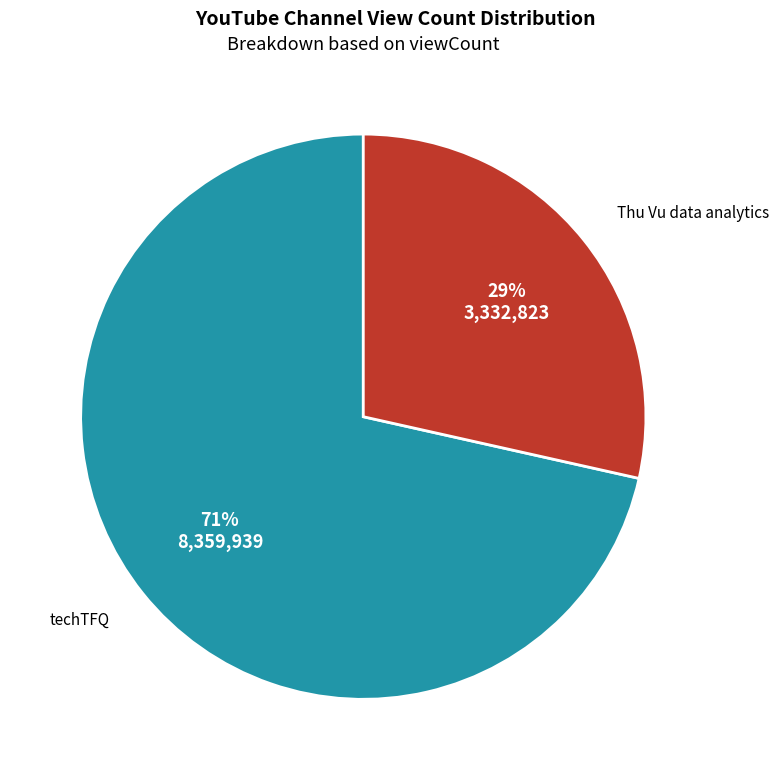

Is there any slice that represents more than half of the pie?

Yes